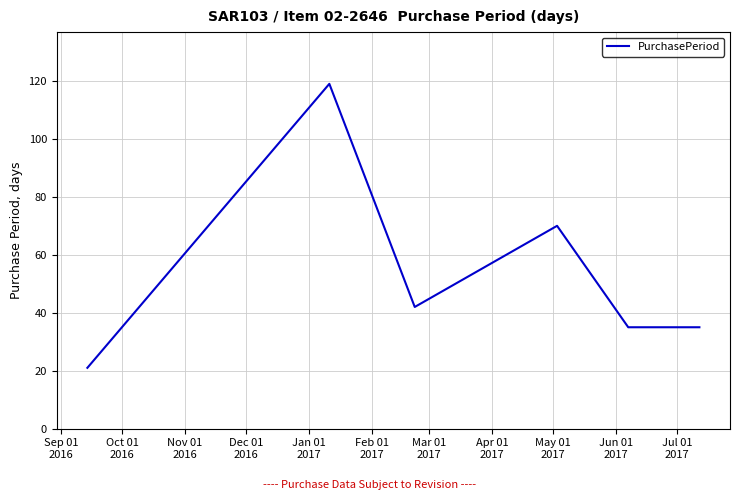

Reading left to right, what are all the values shown in this chart?

21	119	42	70	35	35